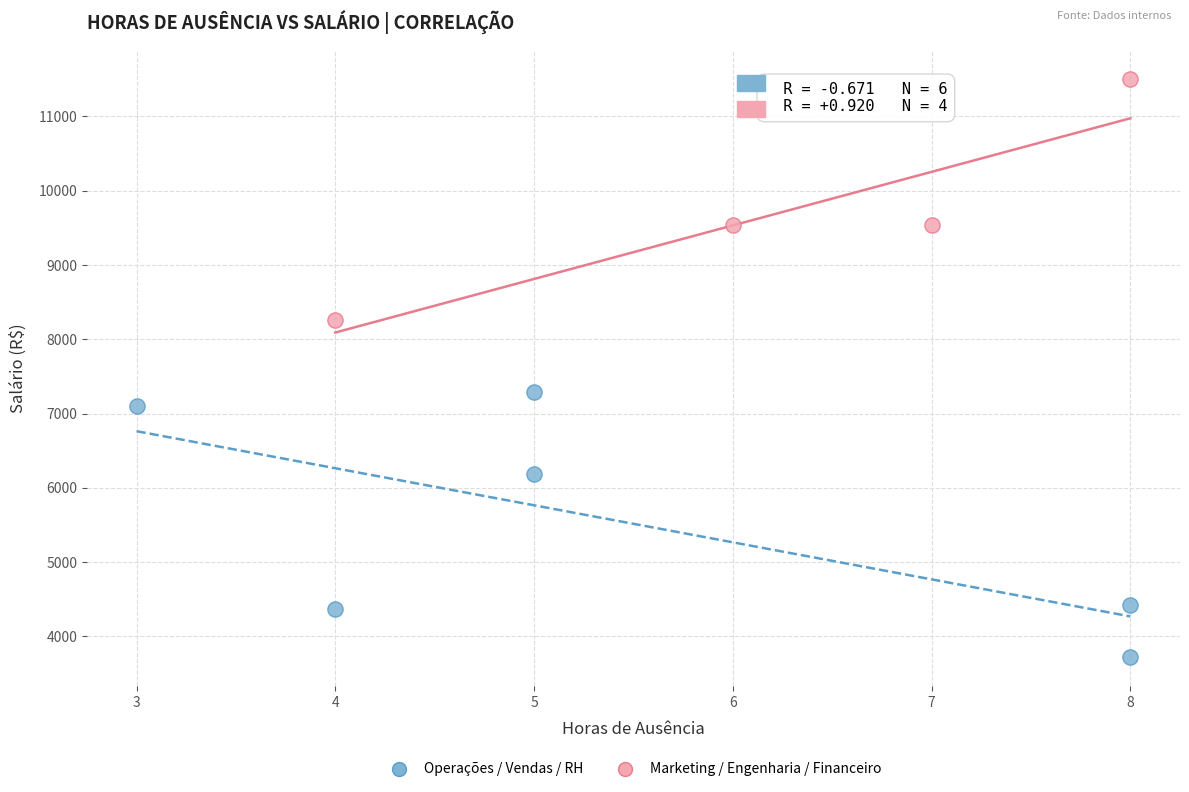

What are all the series names shown in the legend?

Operações / Vendas / RH, Marketing / Engenharia / Financeiro